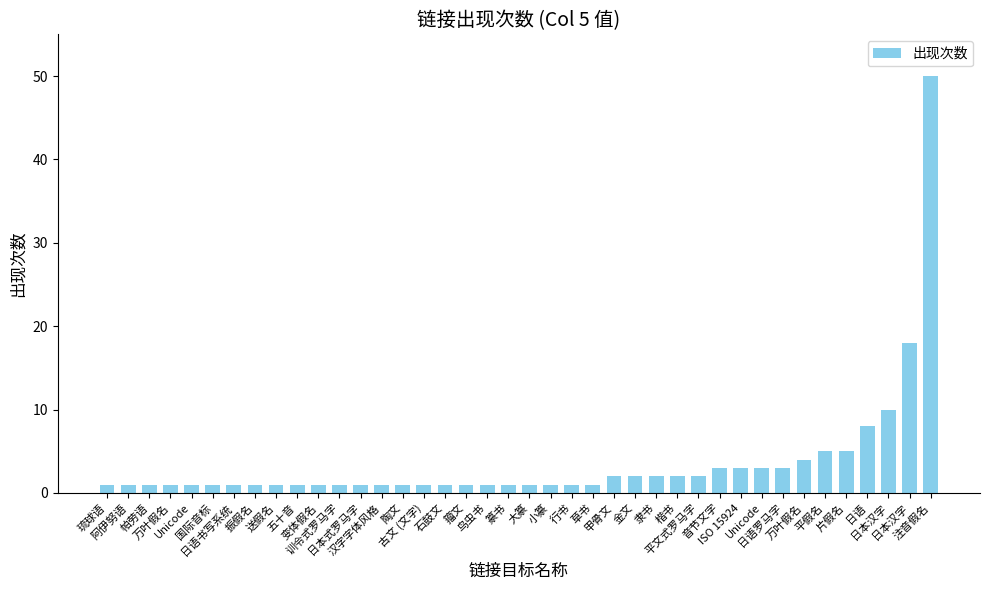

The chart shows a value of 1 at 帕劳语. True or false?

True